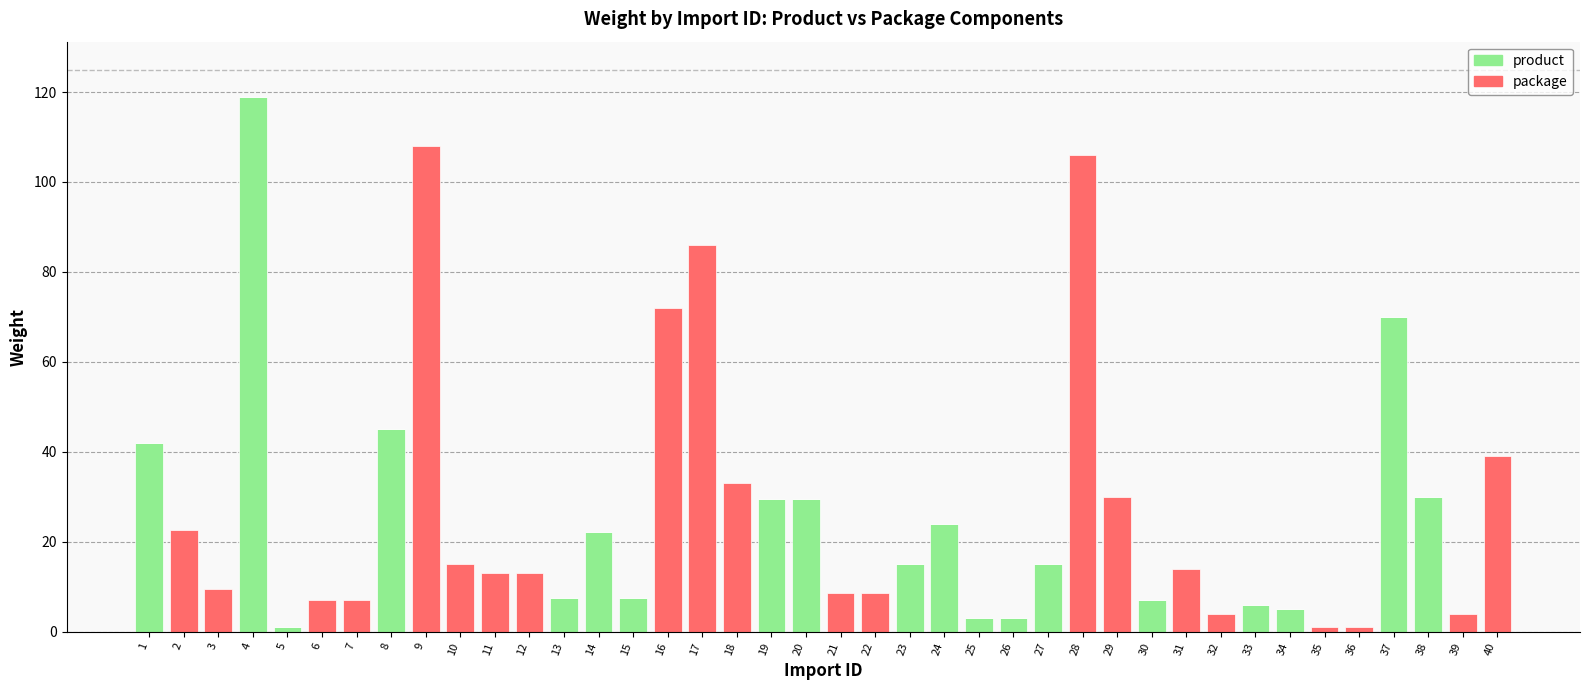

True or false: product has a value of 24.0 at 24.

True